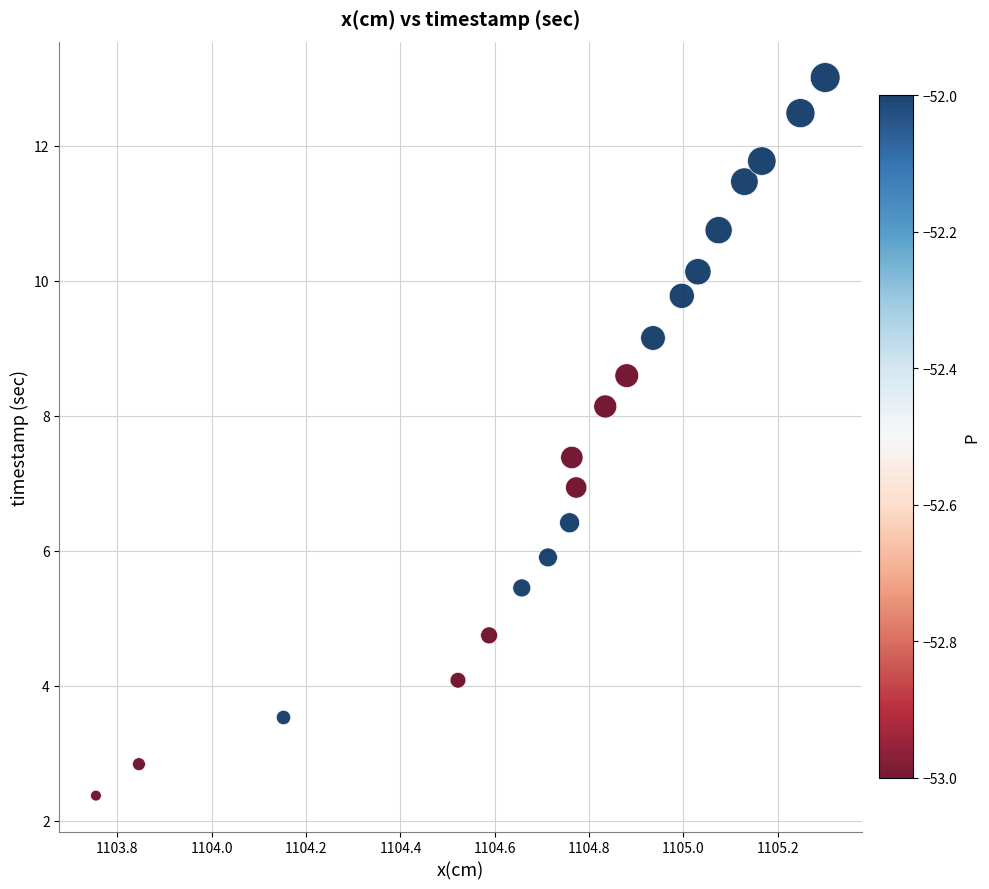

What is the range of X values (max minus min)?

1.5